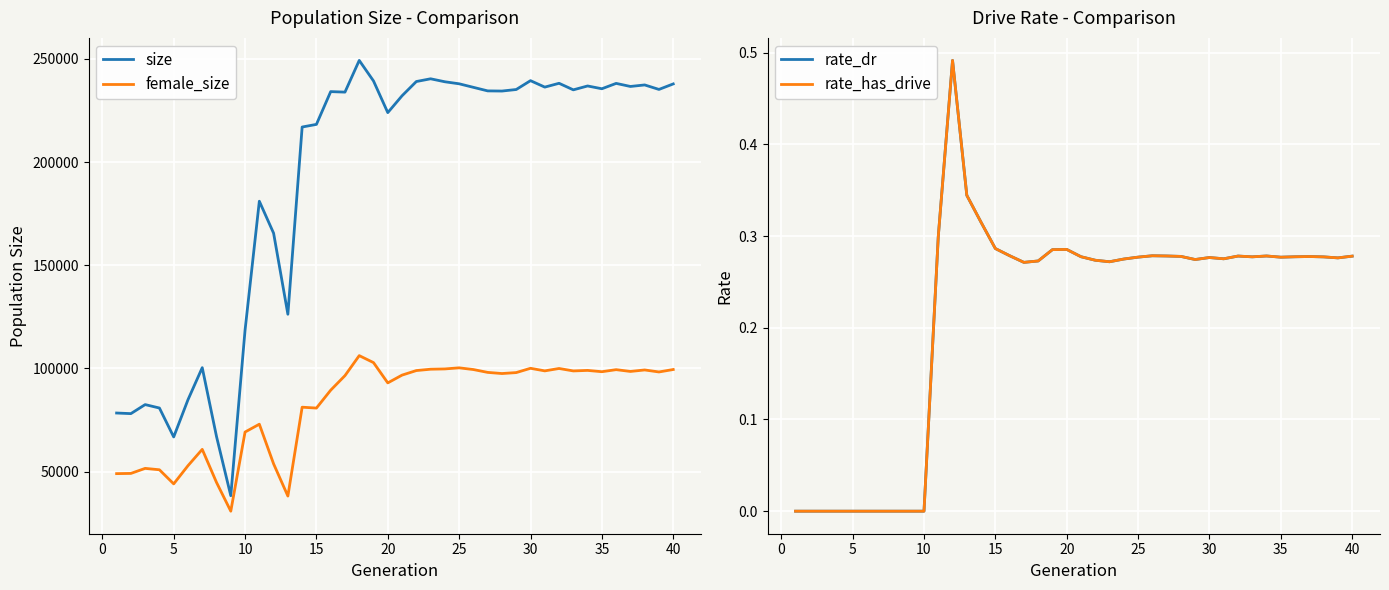

Reading right to left, what are all the values shown in this chart?

size: 237885.0	235215.0	237390.0	236652.0	238140.0	235541.0	236892.0	235013.0	238185.0	236336.0	239464.0	235174.0	234429.0	234506.0	236223.0	237943.0	238925.0	240369.0	239043.0	232138.0	223977.0	239312.0	249268.0	233910.0	234154.0	218276.0	216997.0	126274.0	165547.0	181041.0	118591.0	38345.0	67026.0	100389.0	84836.0	66820.0	80839.0	82497.0	78122.0	78415.0
female_size: 99497.0	98312.0	99282.0	98562.0	99424.0	98433.0	99064.0	98813.0	99997.0	98836.0	100087.0	98007.0	97546.0	98101.0	99478.0	100312.0	99782.0	99644.0	98989.0	96782.0	93012.0	102841.0	106225.0	96533.0	89480.0	80812.0	81237.0	38177.0	53777.0	72991.0	69199.0	30848.0	44778.0	60803.0	52891.0	44078.0	50915.0	51592.0	49145.0	49045.0
rate_dr: 0.3	0.3	0.3	0.3	0.3	0.3	0.3	0.3	0.3	0.3	0.3	0.3	0.3	0.3	0.3	0.3	0.3	0.3	0.3	0.3	0.3	0.3	0.3	0.3	0.3	0.3	0.3	0.3	0.5	0.3	0.0	0.0	0.0	0.0	0.0	0.0	0.0	0.0	0.0	0.0
rate_has_drive: 0.3	0.3	0.3	0.3	0.3	0.3	0.3	0.3	0.3	0.3	0.3	0.3	0.3	0.3	0.3	0.3	0.3	0.3	0.3	0.3	0.3	0.3	0.3	0.3	0.3	0.3	0.3	0.3	0.5	0.3	0.0	0.0	0.0	0.0	0.0	0.0	0.0	0.0	0.0	0.0